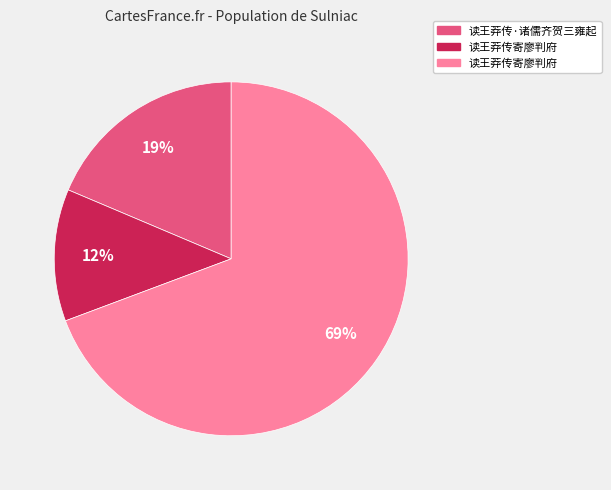

Does any single category account for the majority?

Yes